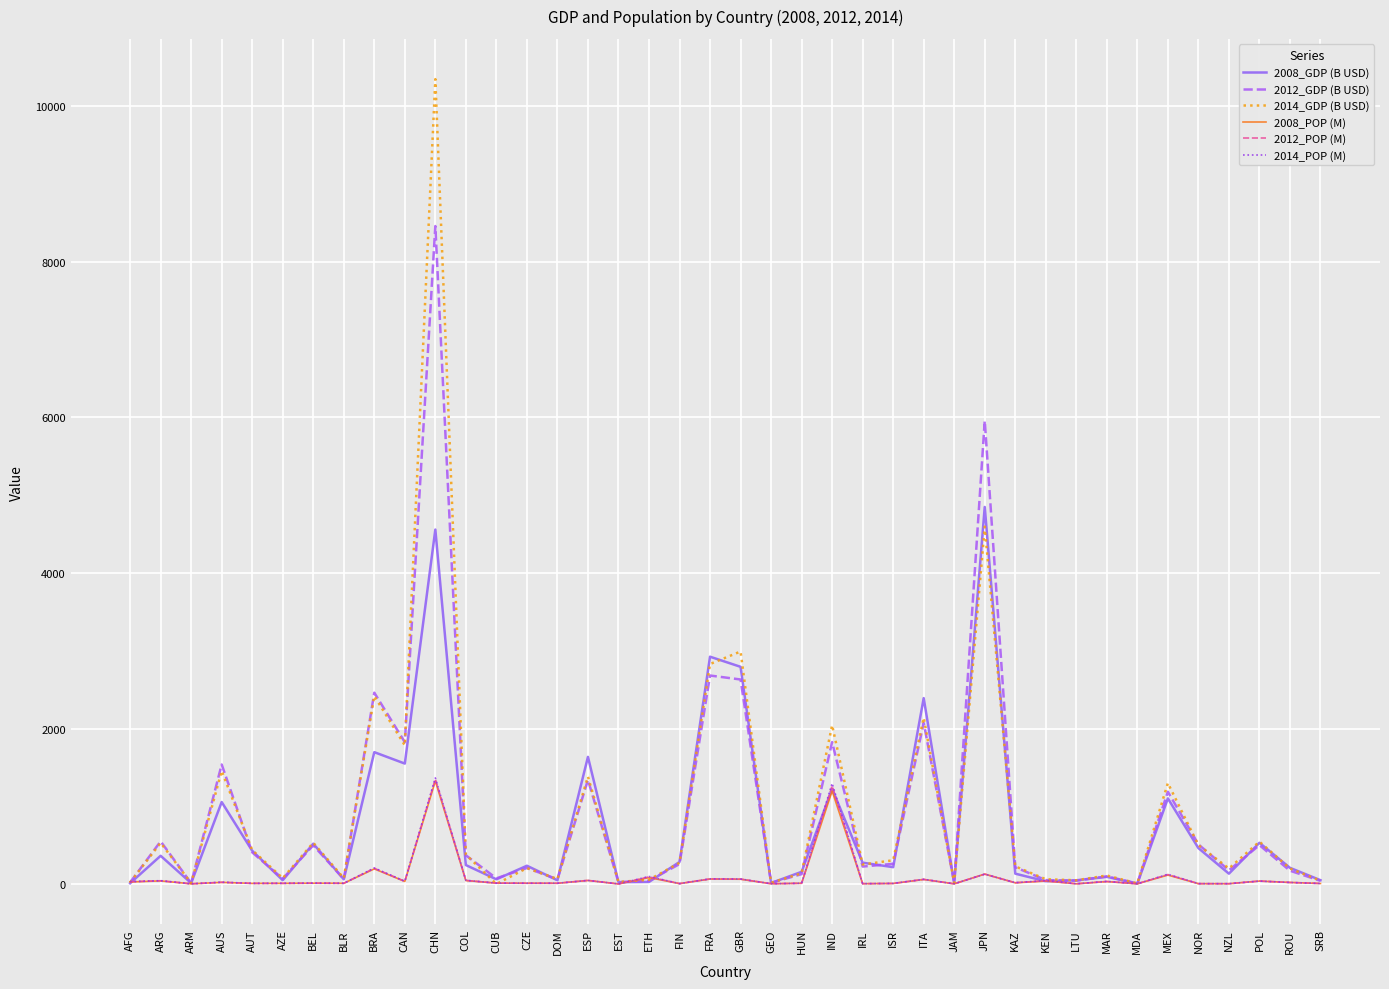

The 2012_GDP (B USD) series shows 1132.3 at GBR. True or false?

False